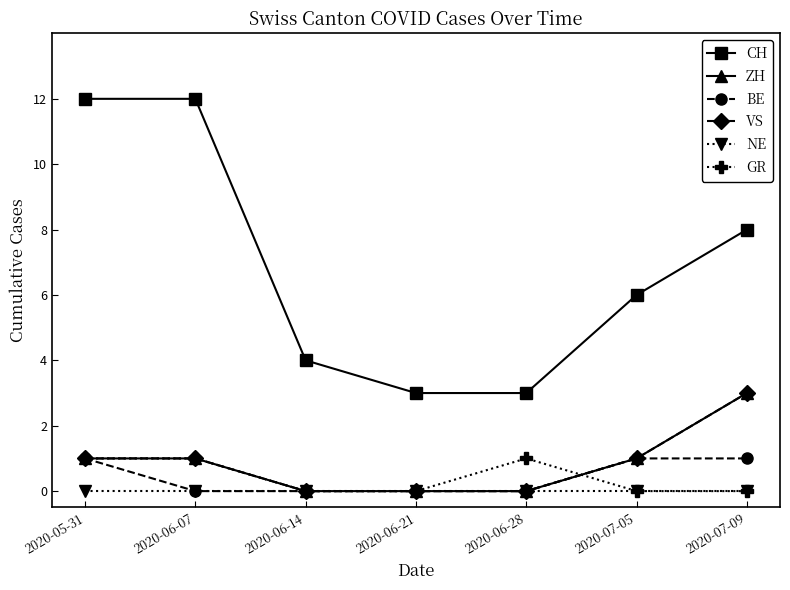

Reading right to left, list all the values displayed in this chart.

CH: 8	6	3	3	4	12	12
ZH: 3	1	0	0	0	1	1
BE: 1	1	0	0	0	0	1
VS: 3	1	0	0	0	1	1
NE: 0	0	0	0	0	0	0
GR: 0	0	1	0	0	1	1